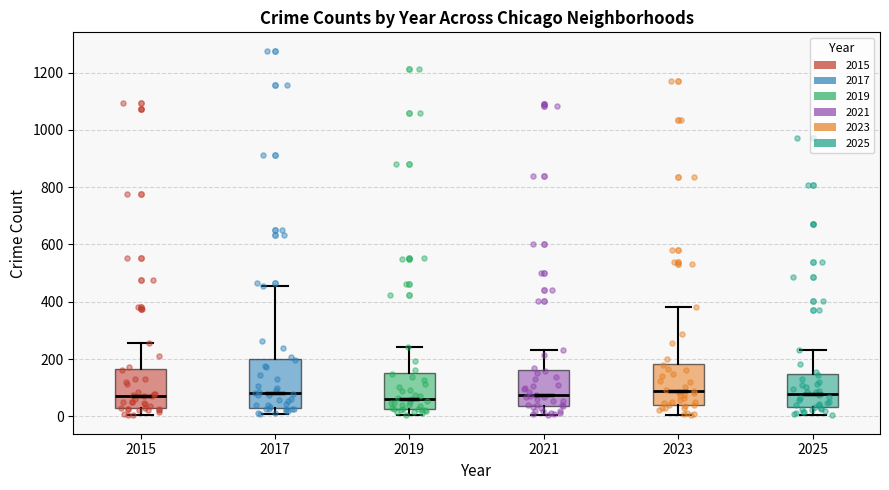

Where is the upper edge of the box at x = 2023 on the y-axis? The values are not printed on the chart, so give them approximately, as read against the axis.

180